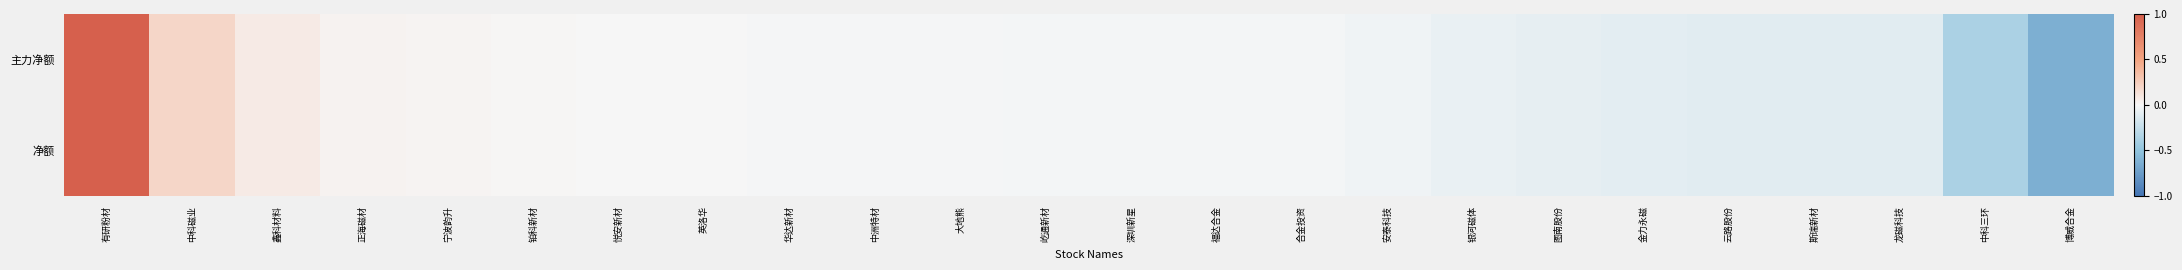

Between 大地熊 and 华达新材, which is larger?

华达新材